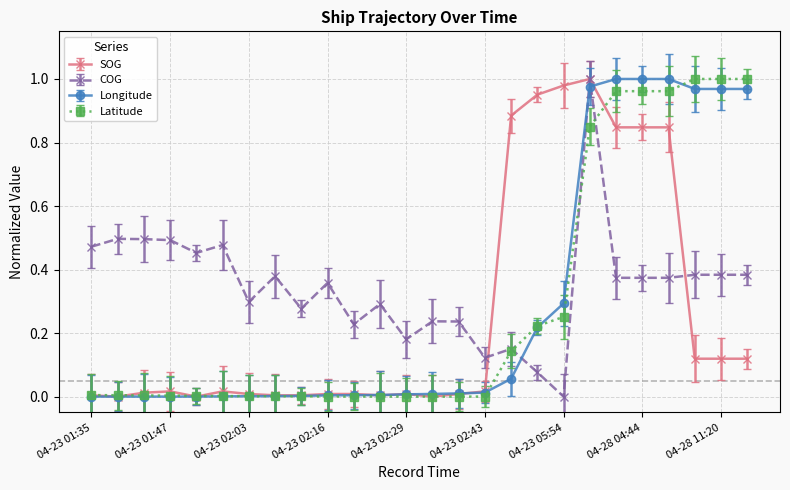

Which series has the largest total across all categories?

COG